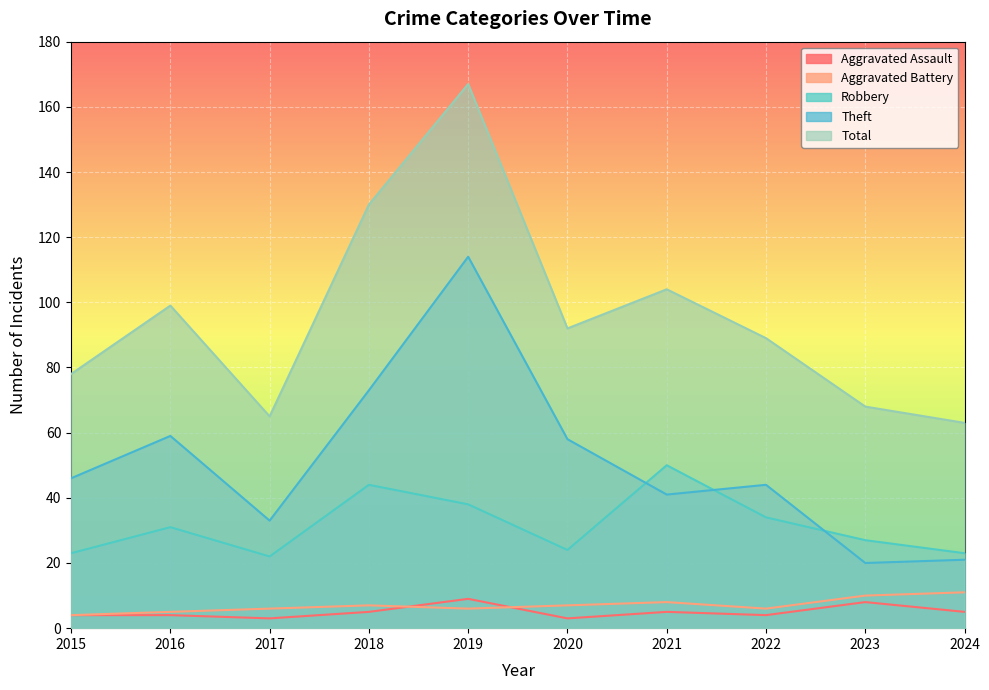

How many data points in Total are above 92?

4